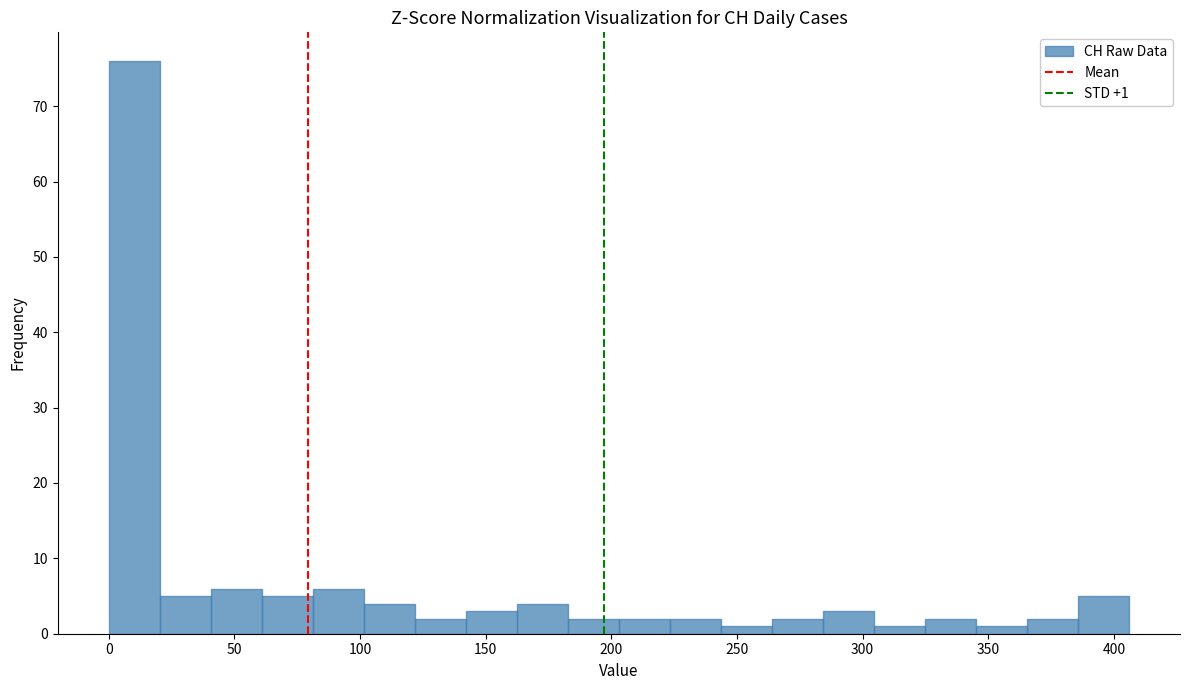

Over which range of the x-axis is the bar tallest?

0 to 20